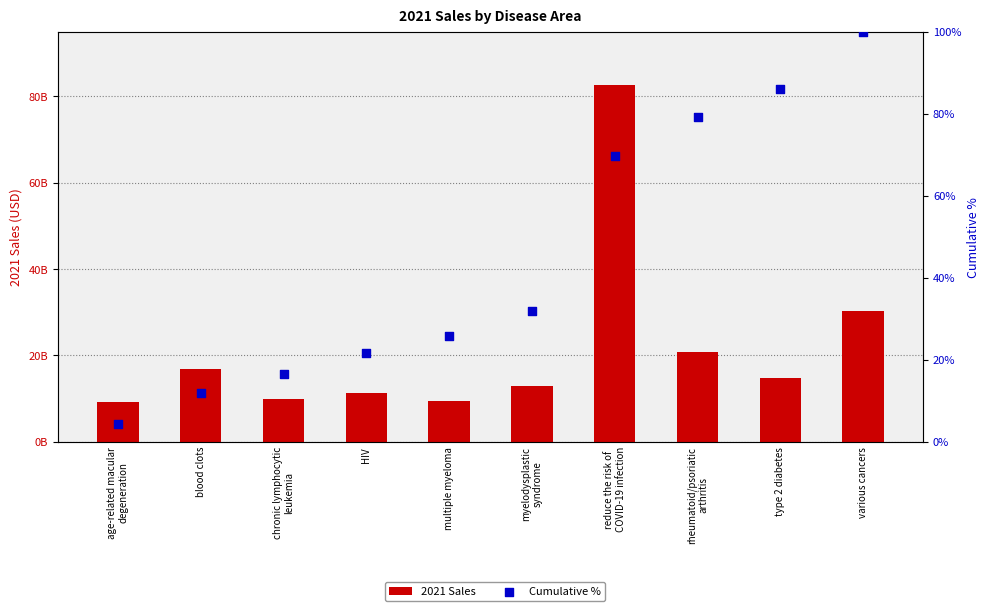

Which series reaches the minimum Y coordinate?

Cumulative %